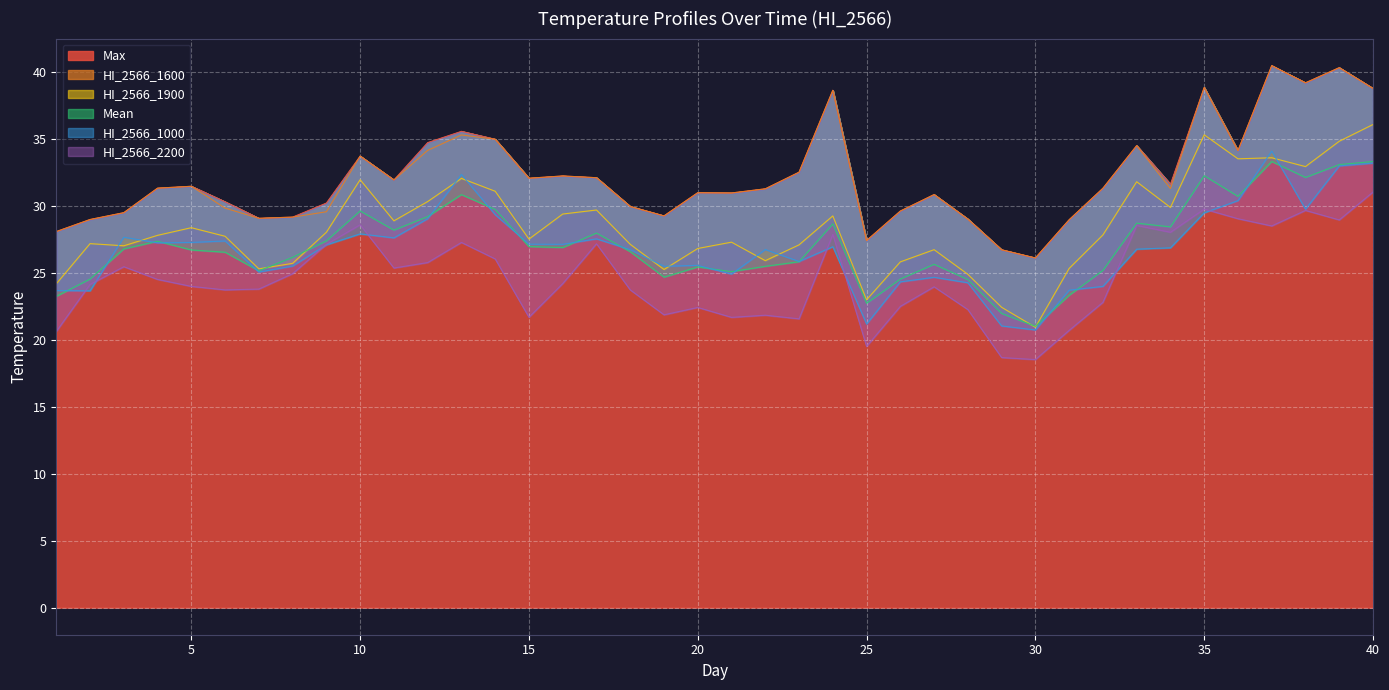

What is the minimum value for Max?

26.1